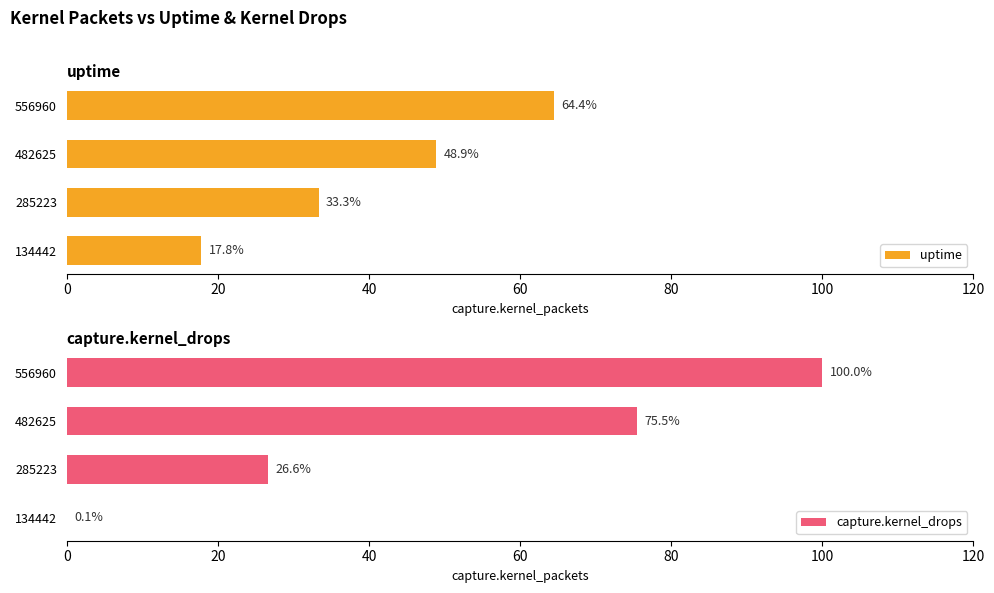

The value of uptime at 40 is 69.6. True or false?

False